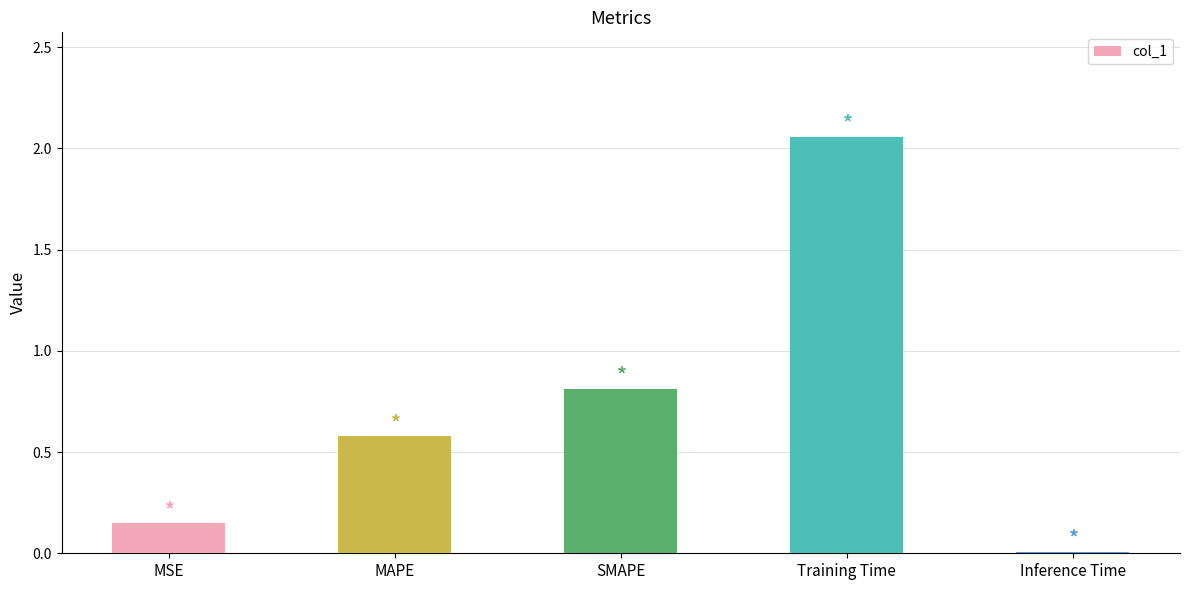

At which label is the value closest to 1?

SMAPE